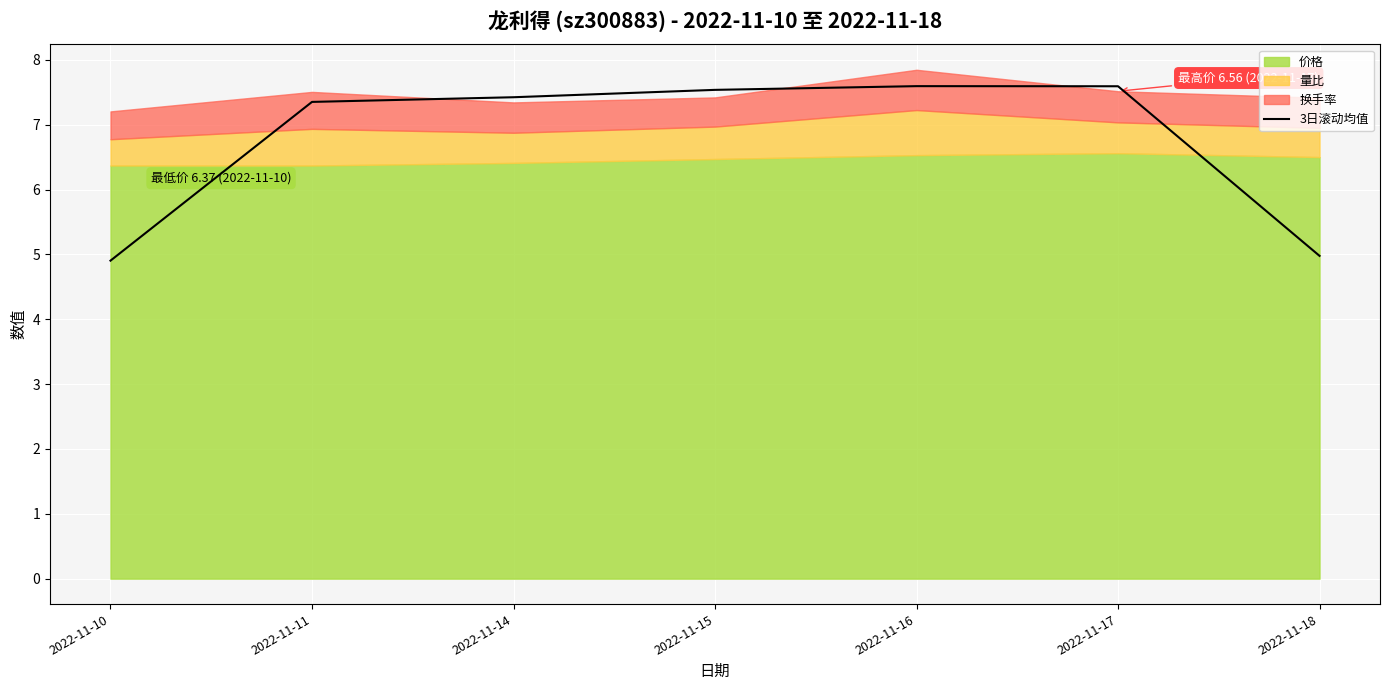

The 3日滚动均值 series shows 13.1 at 2022-11-14. True or false?

False